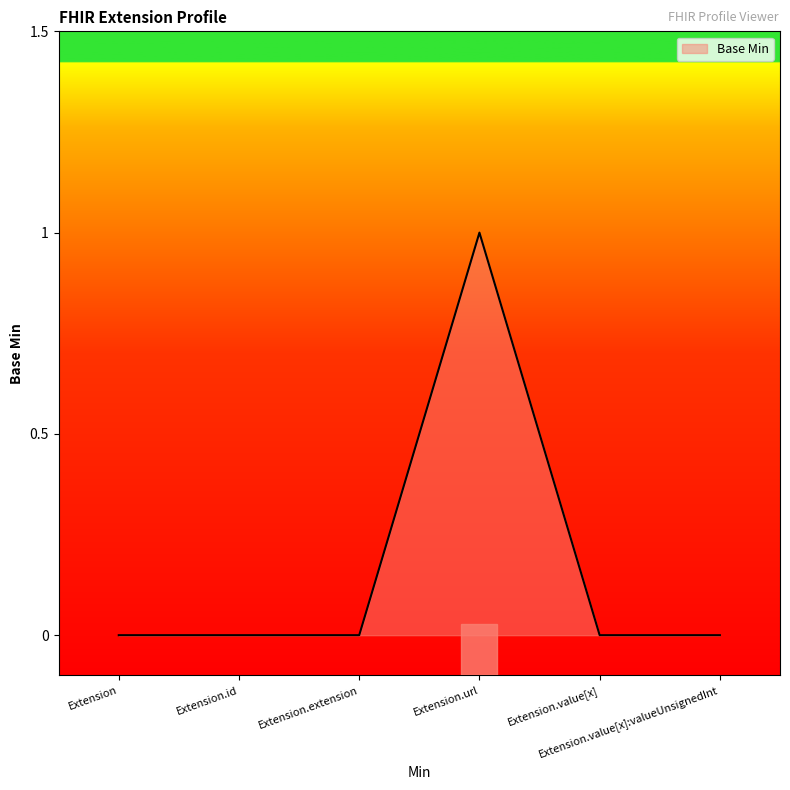

True or false: there are more than 2 points higher than both neighbors.

False